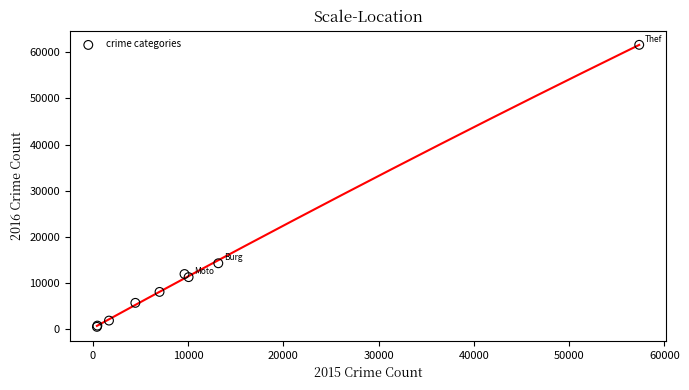

What Y value in the scatter plot is closest to 31070?

14289